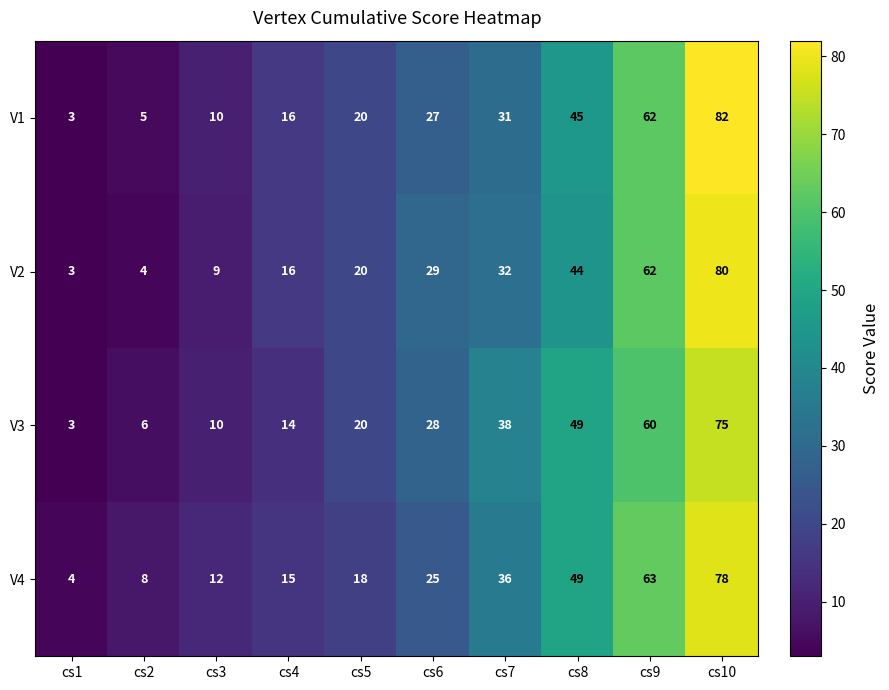

Which series has the largest total across all categories?

V4